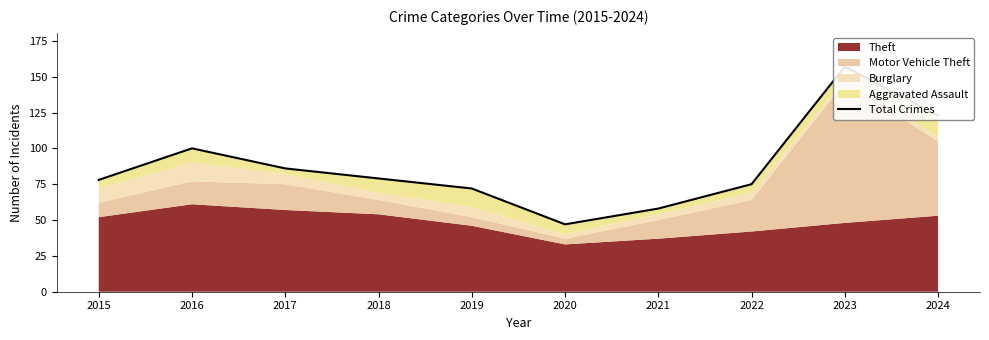

Reading left to right, extract all data points from this chart.

78	100	86	79	72	47	58	75	157	123